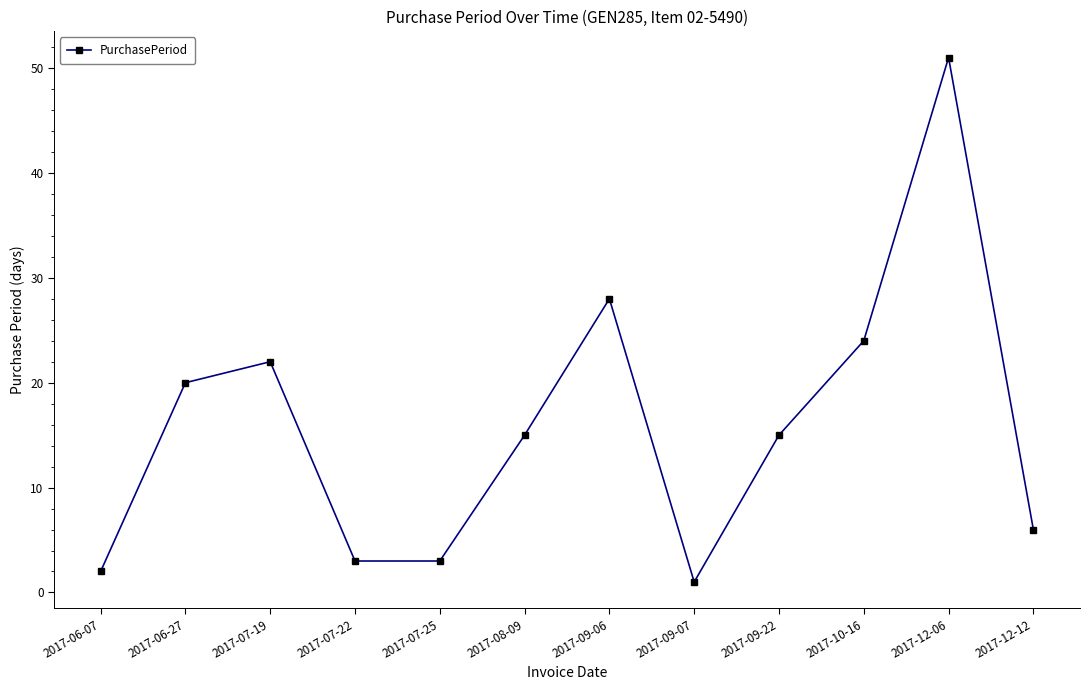

What is the difference between the maximum and minimum values?

50